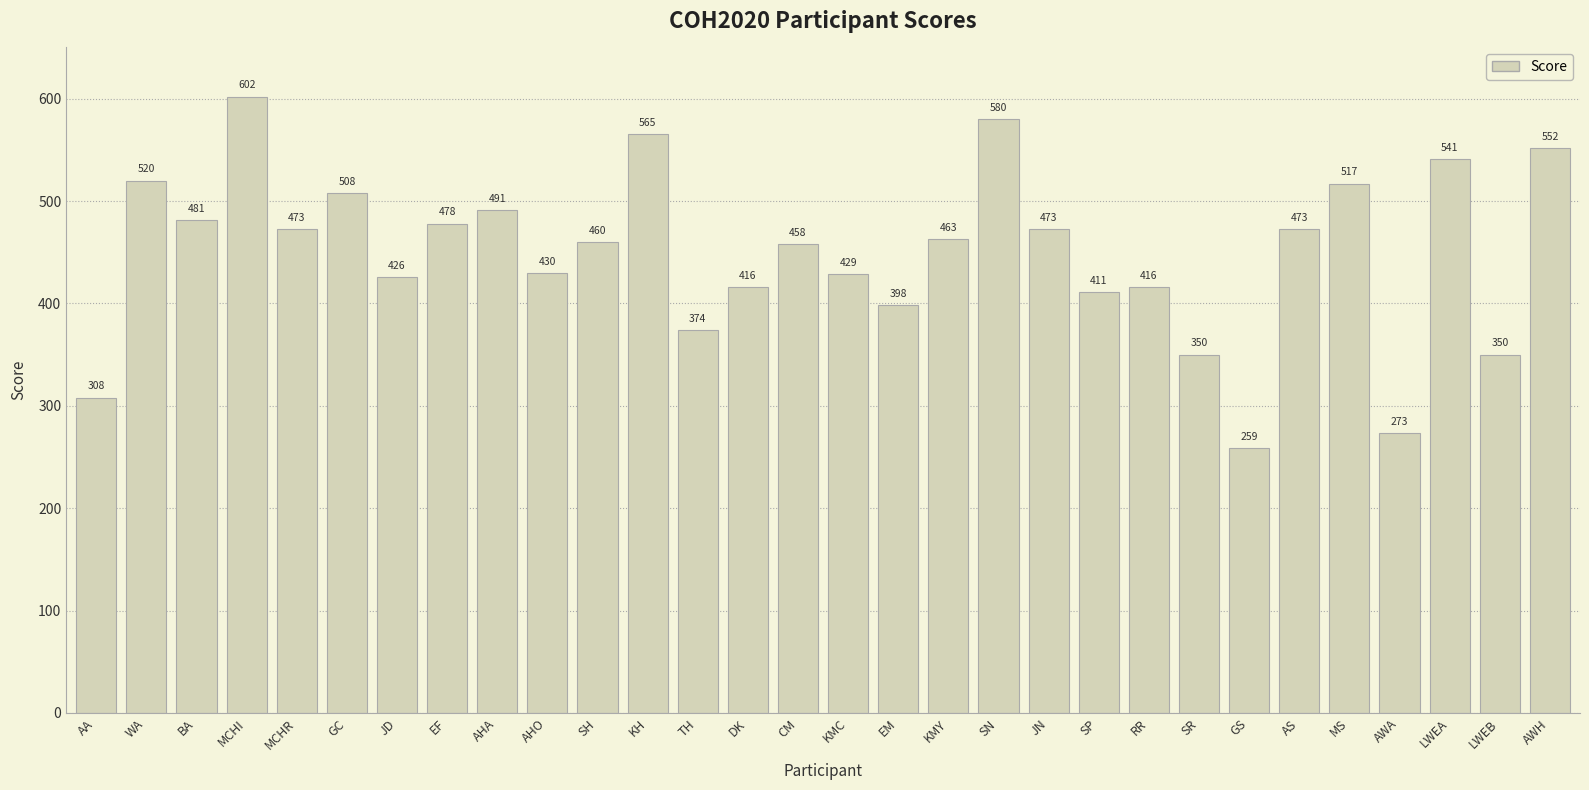

Which label corresponds to the smallest value in the chart?

GS